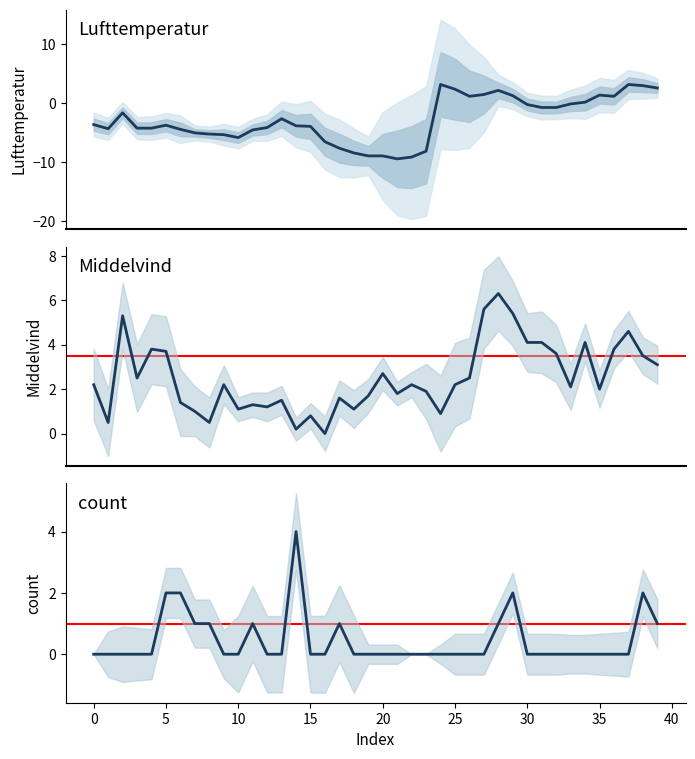

In Lufttemperatur, how many points are lower than both neighbors (excluding endpoints)?

5